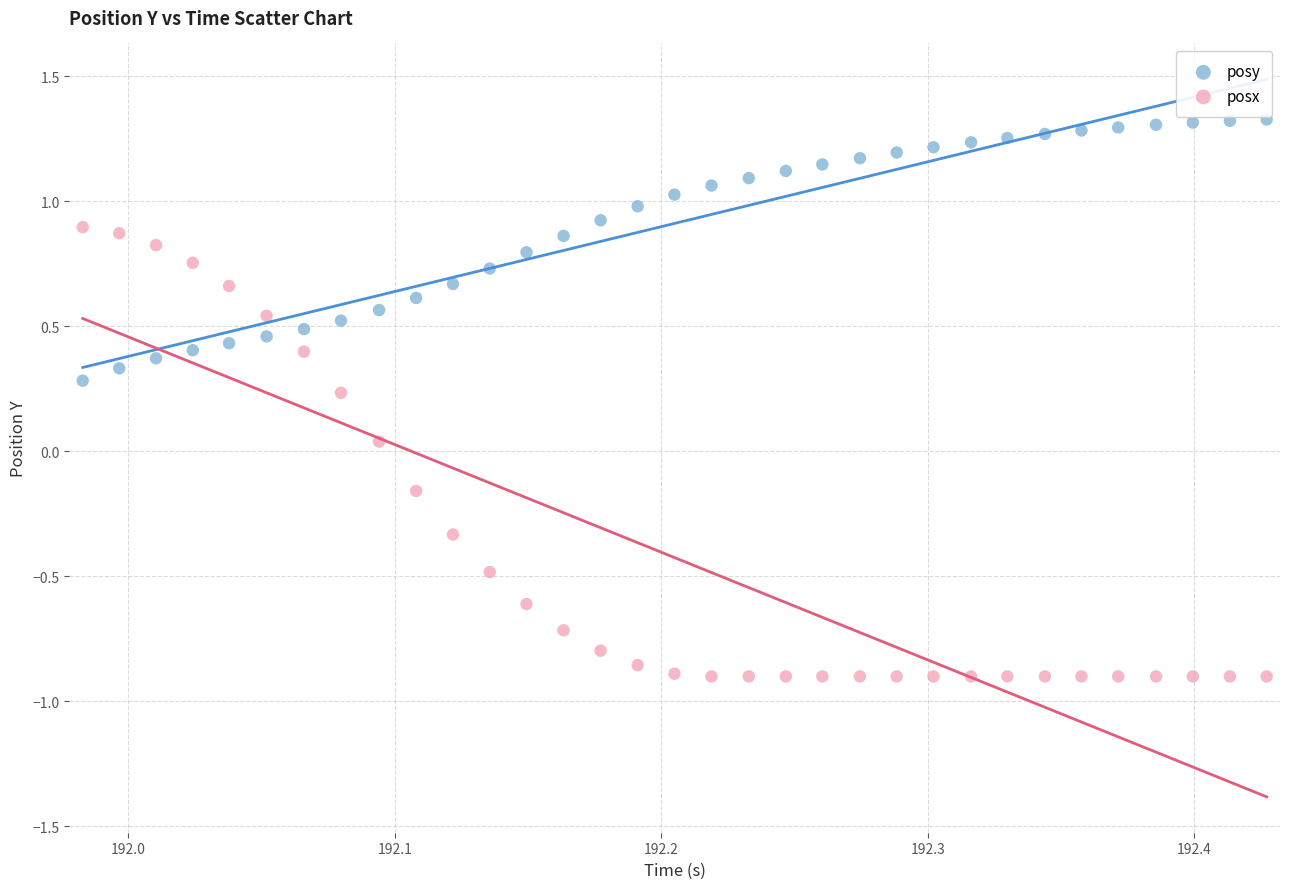

Which series contains the lowest Y value?

posx